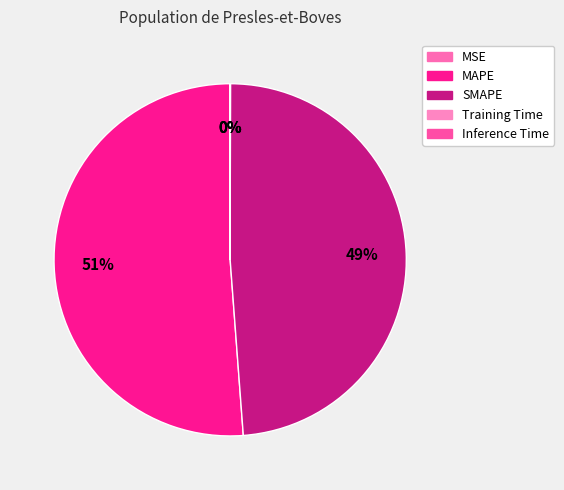

To the nearest percent, what is the average slice percentage?

20%